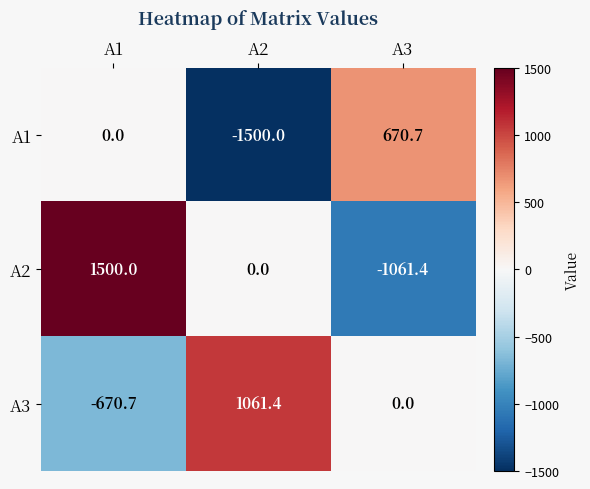

Reading right to left, list all the values displayed in this chart.

A1: A3=670.7	A2=-1500.0	A1=0.0
A2: A3=-1061.4	A2=0.0	A1=1500.0
A3: A3=0.0	A2=1061.4	A1=-670.7